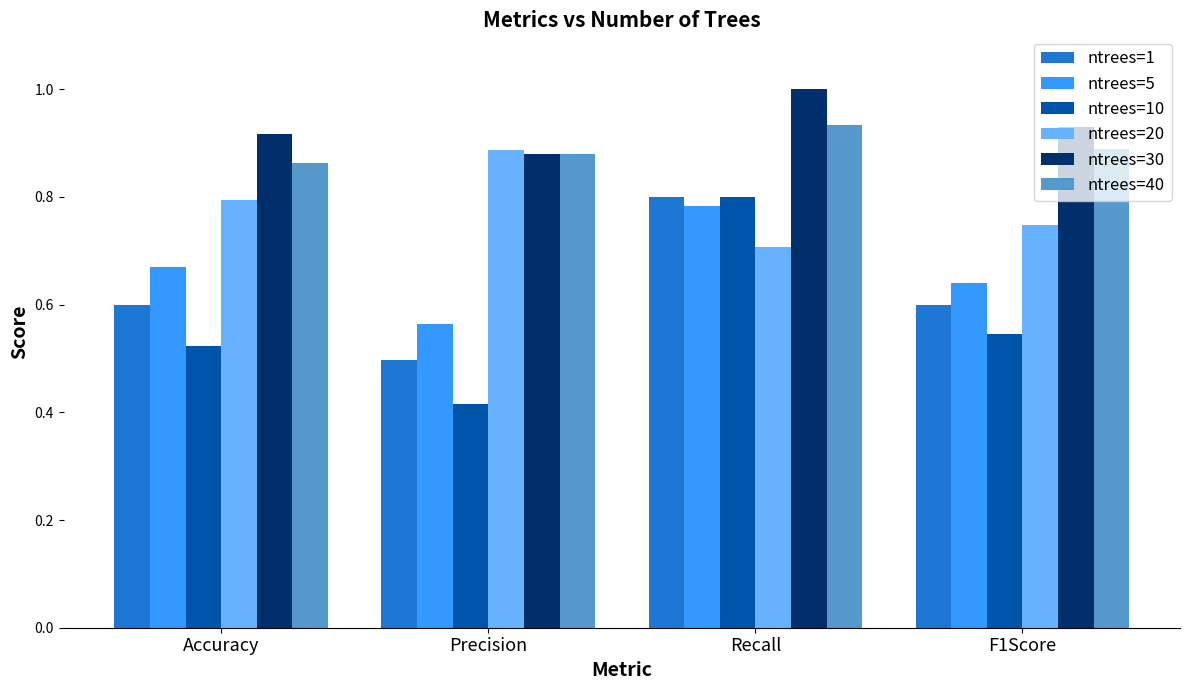

The ntrees=40 series shows 1.6 at Precision. True or false?

False